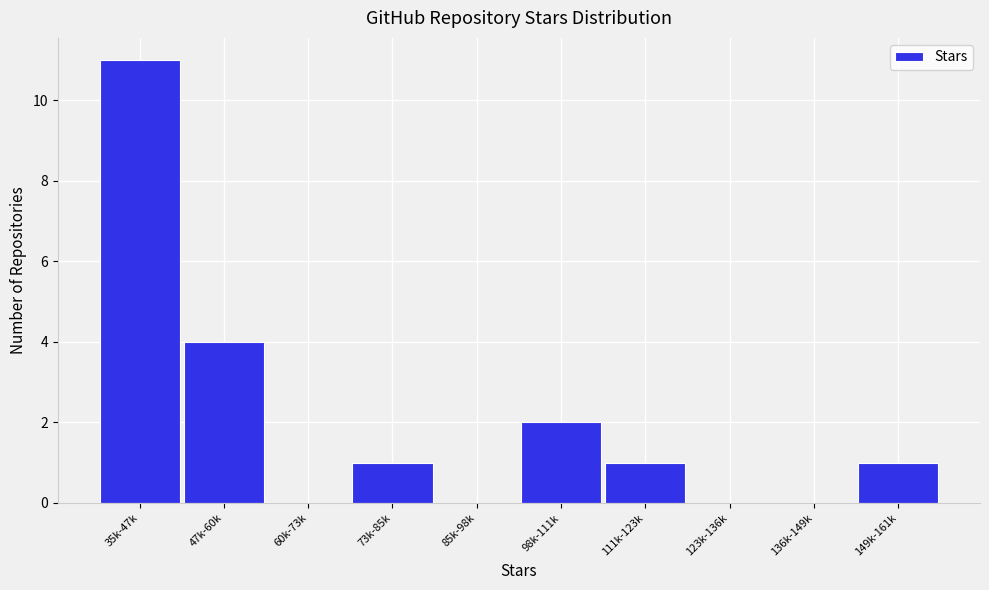

Reading left to right, what are all the values shown in this chart?

35k-47k=11	47k-60k=4	60k-73k=0	73k-85k=1	85k-98k=0	98k-111k=2	111k-123k=1	123k-136k=0	136k-149k=0	149k-161k=1